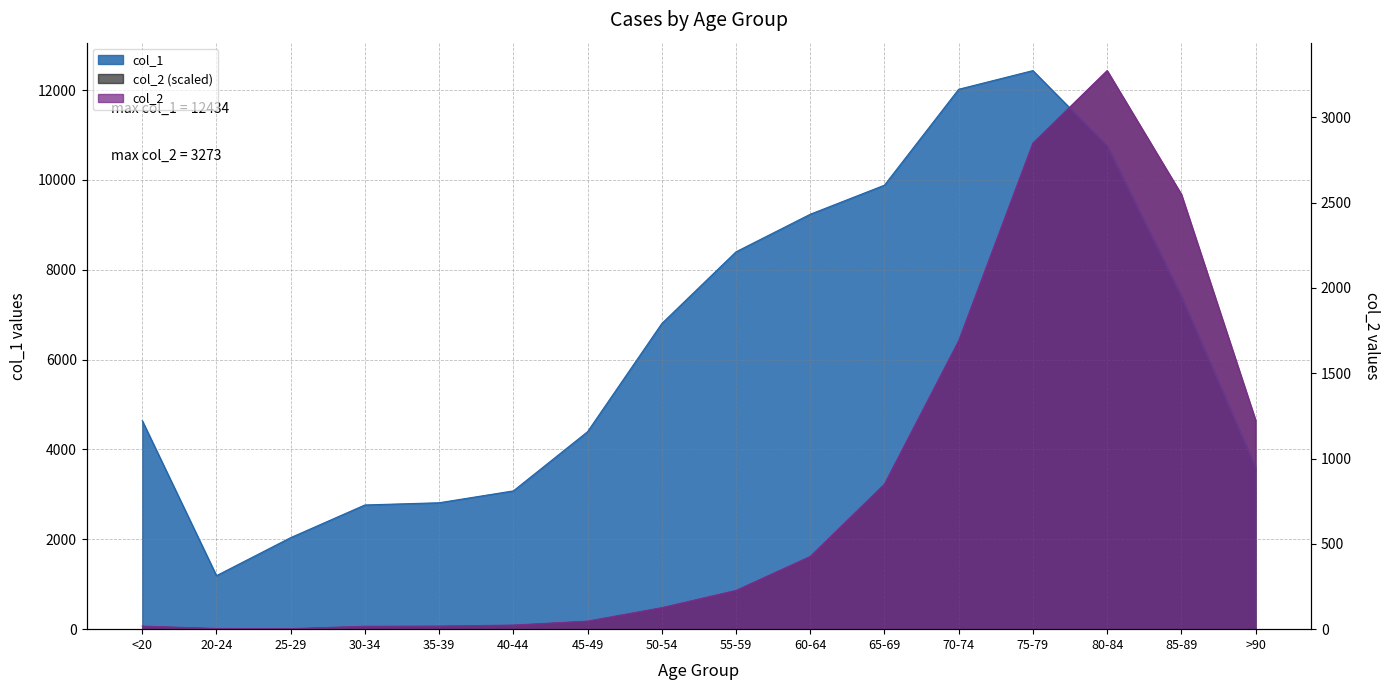

What is the value of the col_1 point at the 10th from the left?

9236